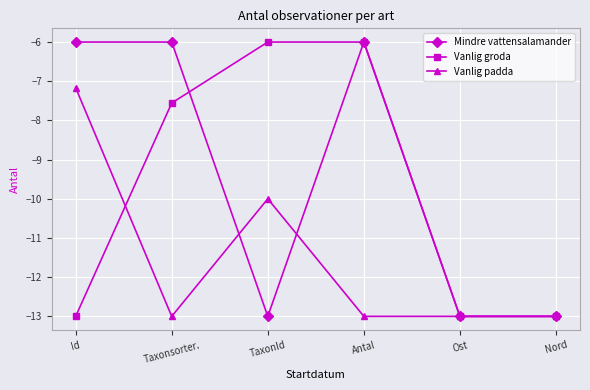

Reading left to right, transcribe all the data shown in this chart.

Mindre vattensalamander: -6.0	-6.0	-13.0	-6.0	-13.0	-13.0
Vanlig groda: -13.0	-7.6	-6.0	-6.0	-13.0	-13.0
Vanlig padda: -7.2	-13.0	-10.0	-13.0	-13.0	-13.0